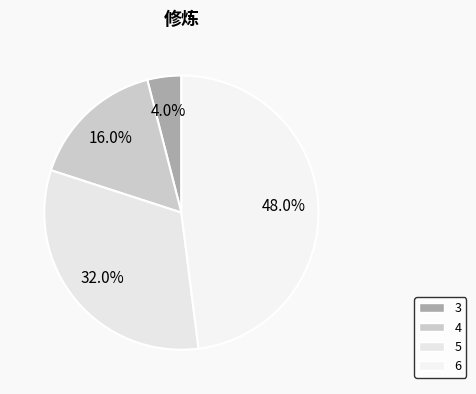

Is there any slice that represents more than half of the pie?

No